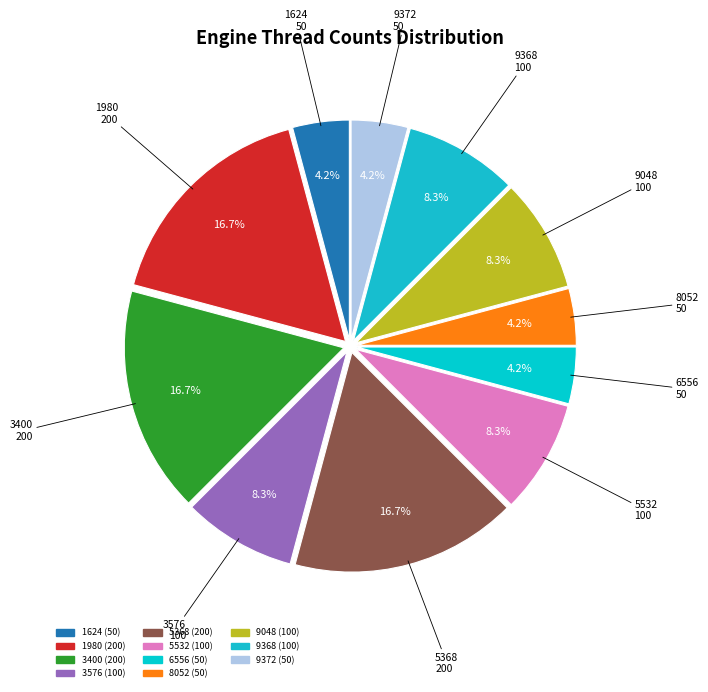

Does 1624 represent more than half of the total?

No